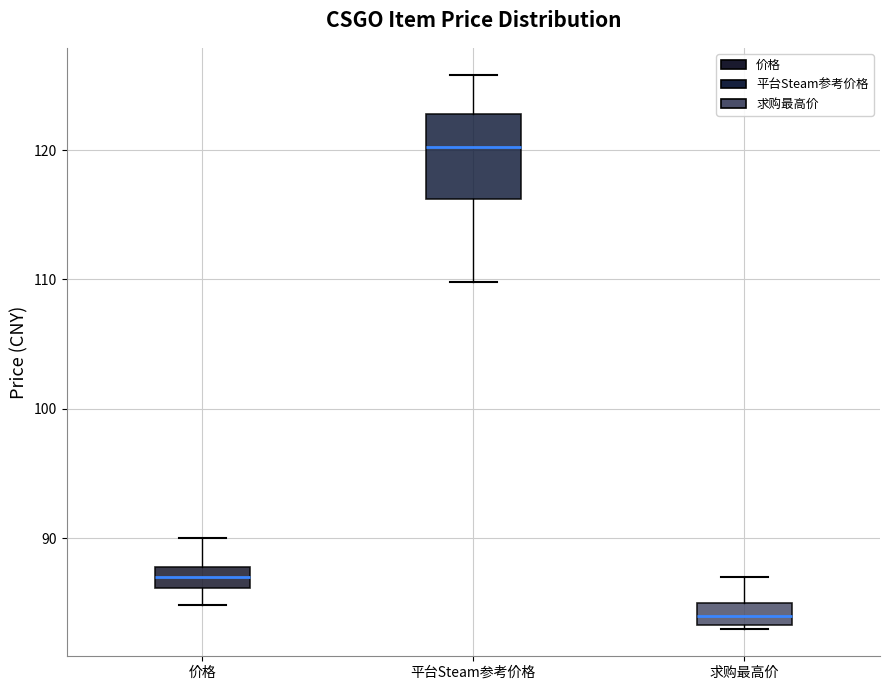

Reading left to right, read every box against the y-axis: the position of its median line, the range the box covers, and the ends of its whiskers. The values are not printed on the chart, so give them approximately, as read against the axis.

价格: median 87, box 86 to 88, whiskers 85 to 90
平台Steam参考价格: median 120, box 116 to 123, whiskers 110 to 126
求购最高价: median 84, box 83 to 85, whiskers 83 to 87